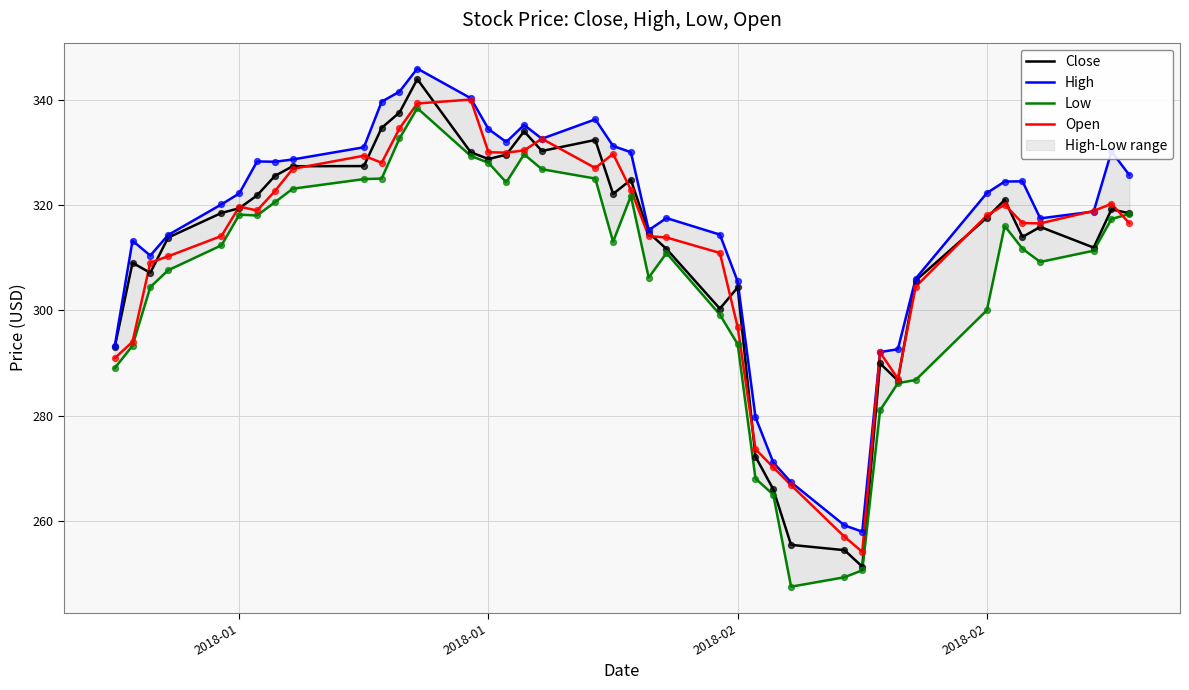

Which series has the largest total across all categories?

High